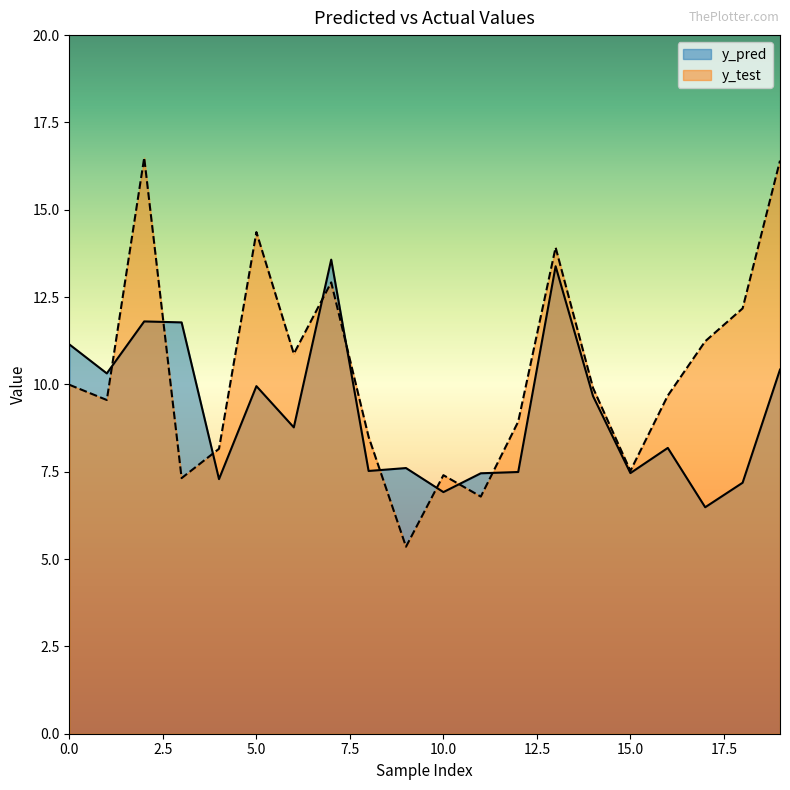

What is the minimum value for y_pred?

6.5